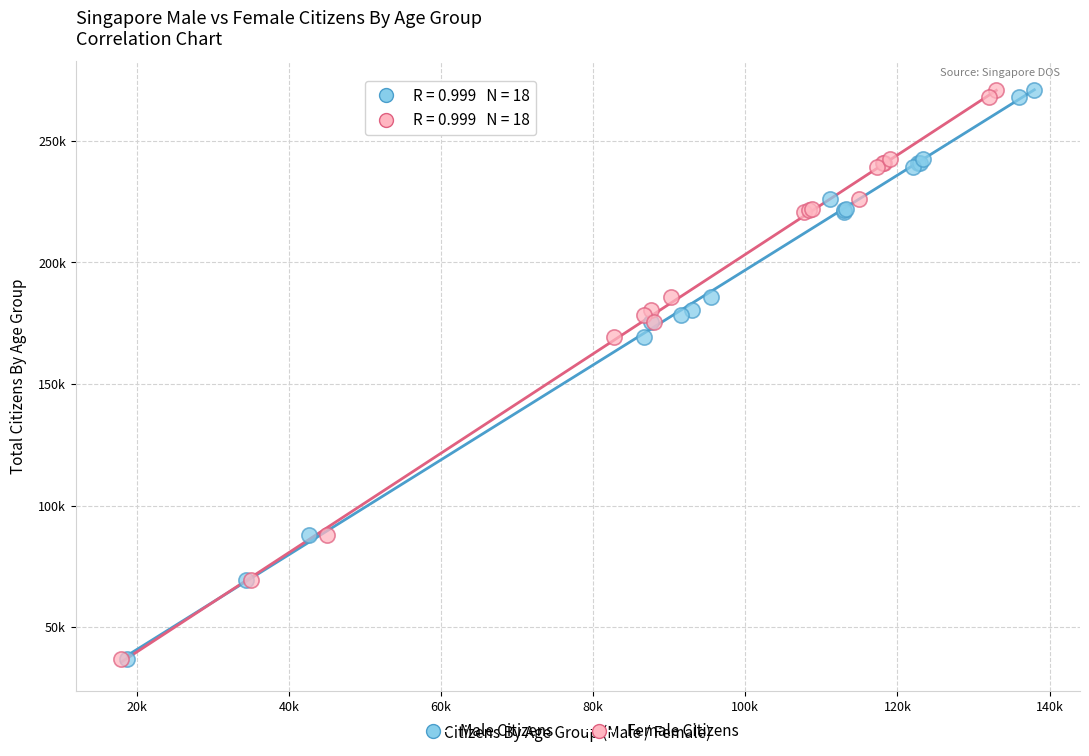

What are all the series names shown in the legend?

Male Citizens, Female Citizens